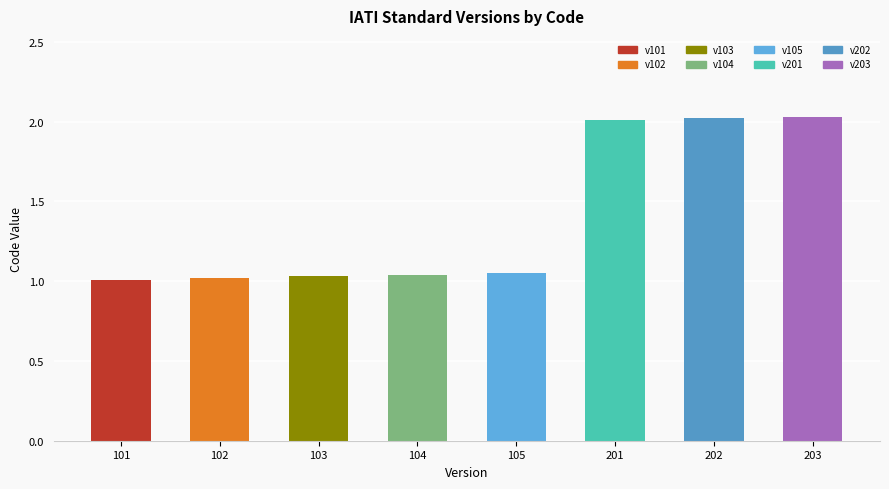

What is the sum of all values?

11.2